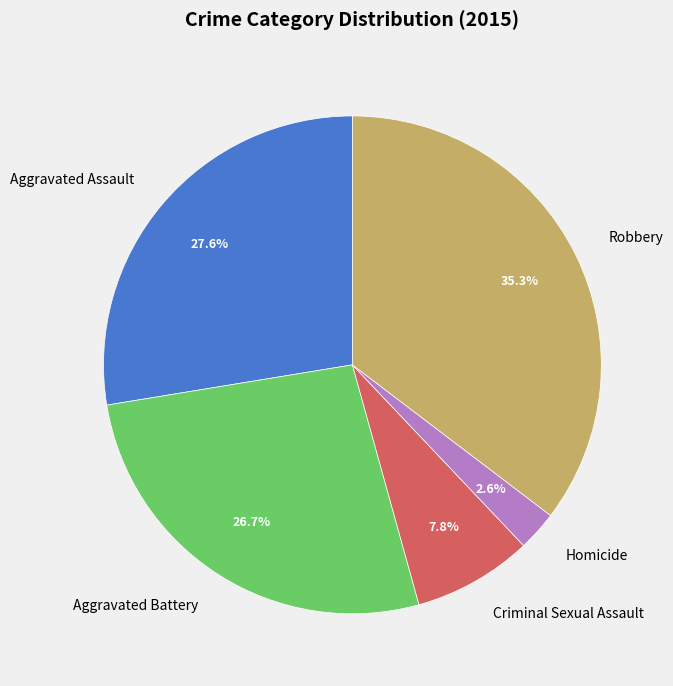

Count the number of slices in the pie.

5